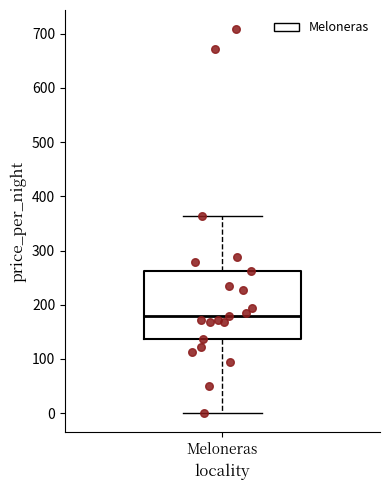

Read this box plot against the y-axis: the position of the median line, the range covered by the box, and the ends of both whiskers. The values are not printed on the chart, so give them approximately, as read against the axis.

median 180, box 140 to 260, whiskers 0 to 360